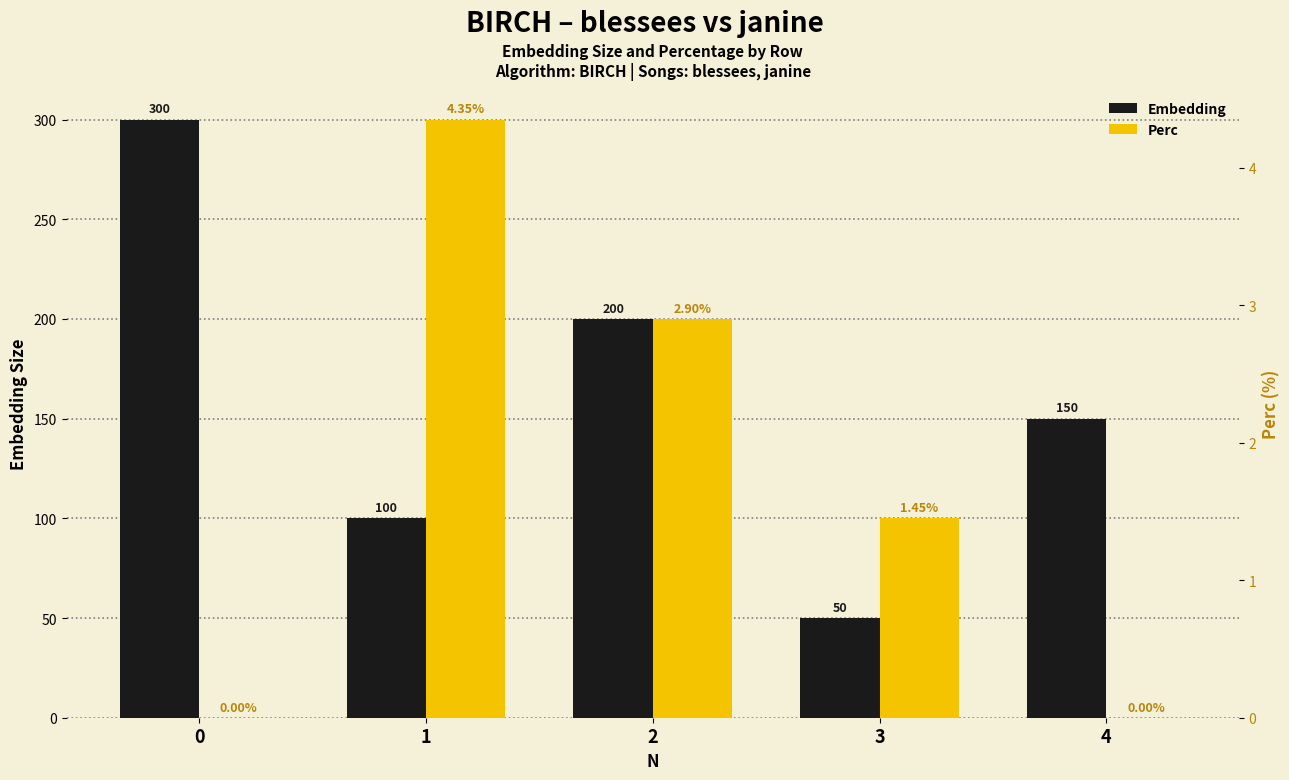

What is the value of the Embedding bar at the 1st from the left?

300.0